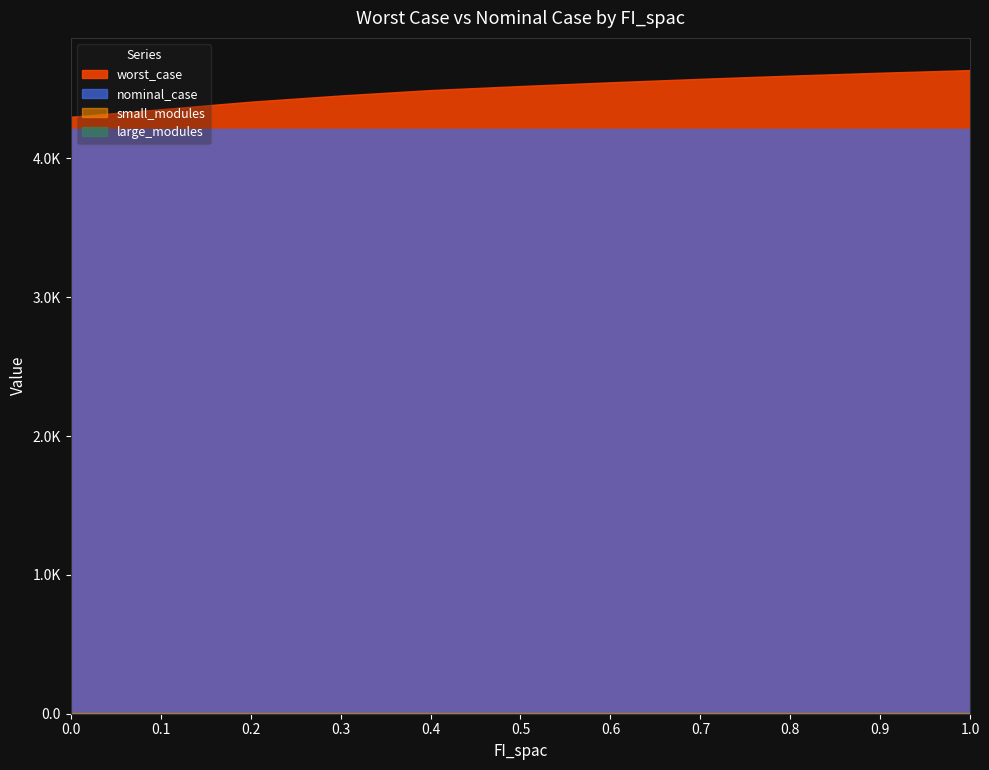

What position from the left is 0.3?

4